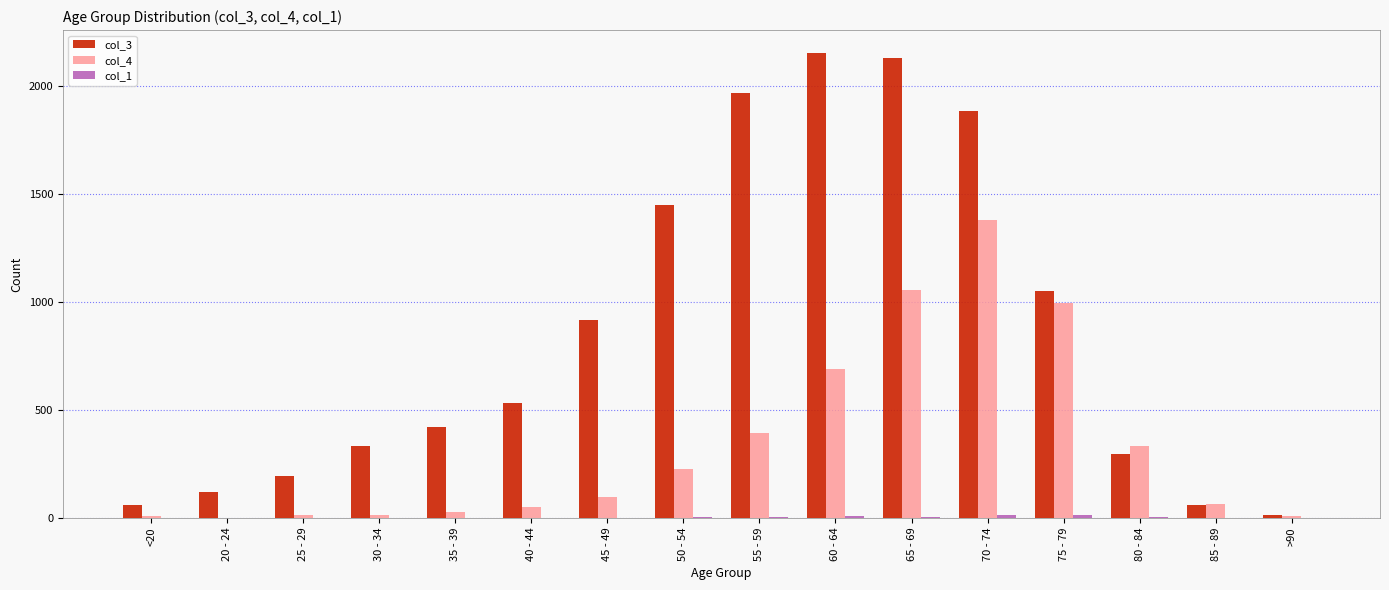

Are the bars horizontal?

No